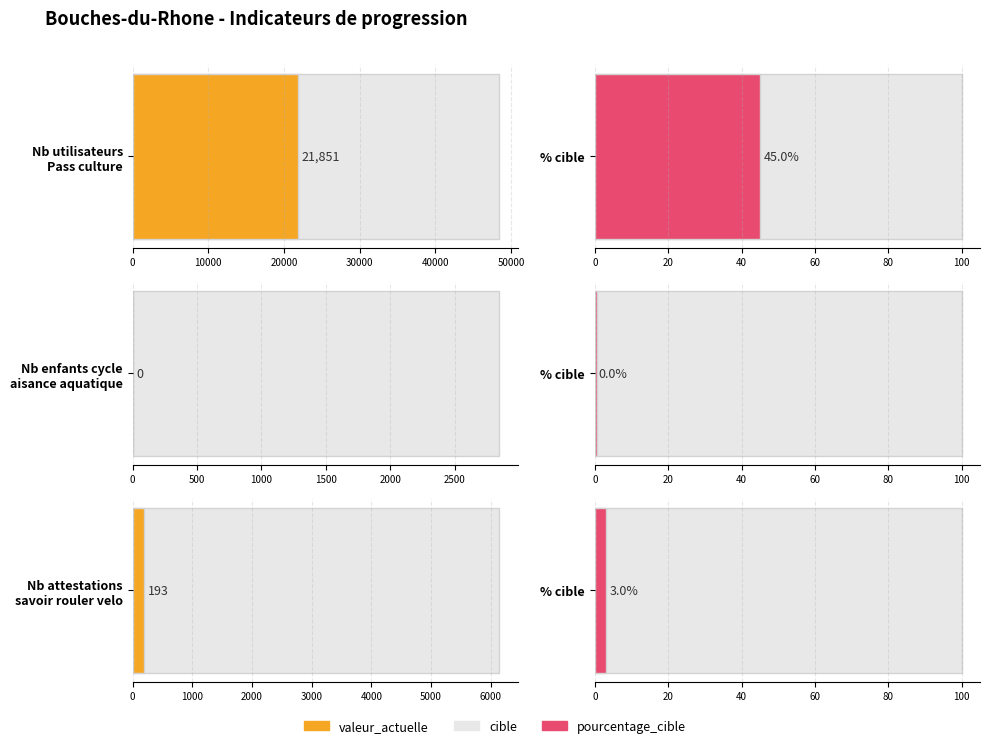

How many data points in cible are less than 6145?

1